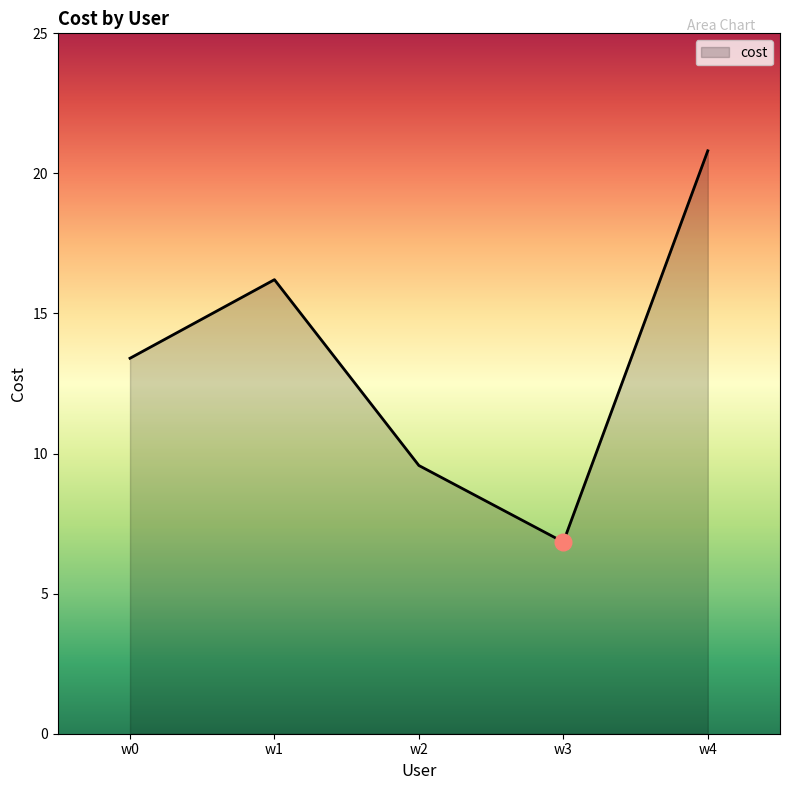

Which has a higher value, w4 or w0?

w4